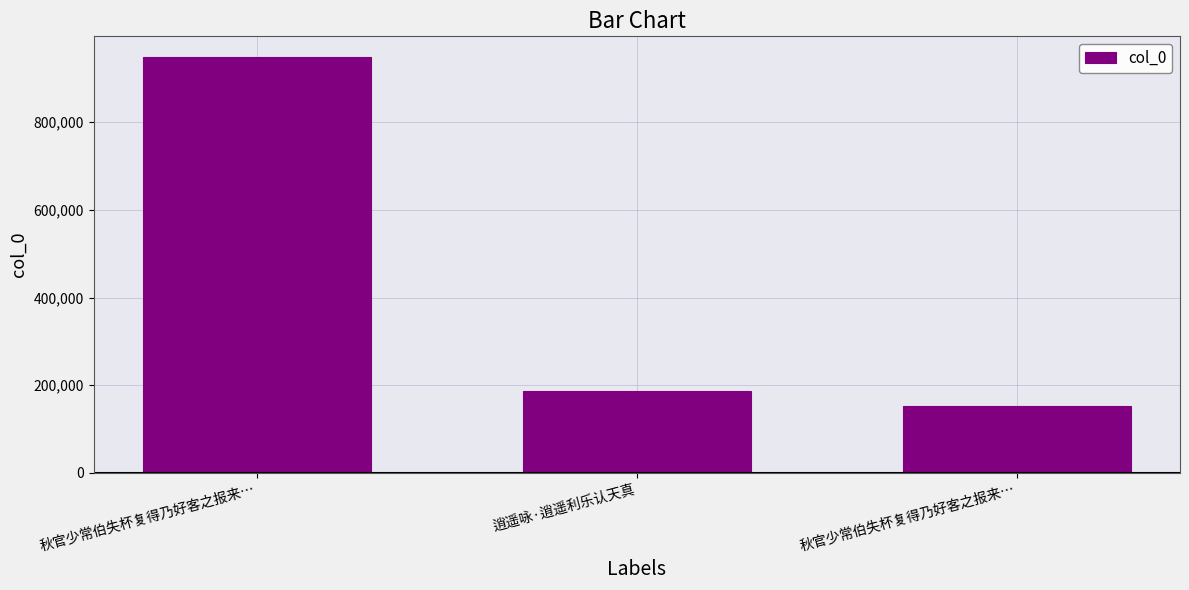

The value at 秋官少常伯失杯复得乃好客之报来… is 152070. True or false?

True